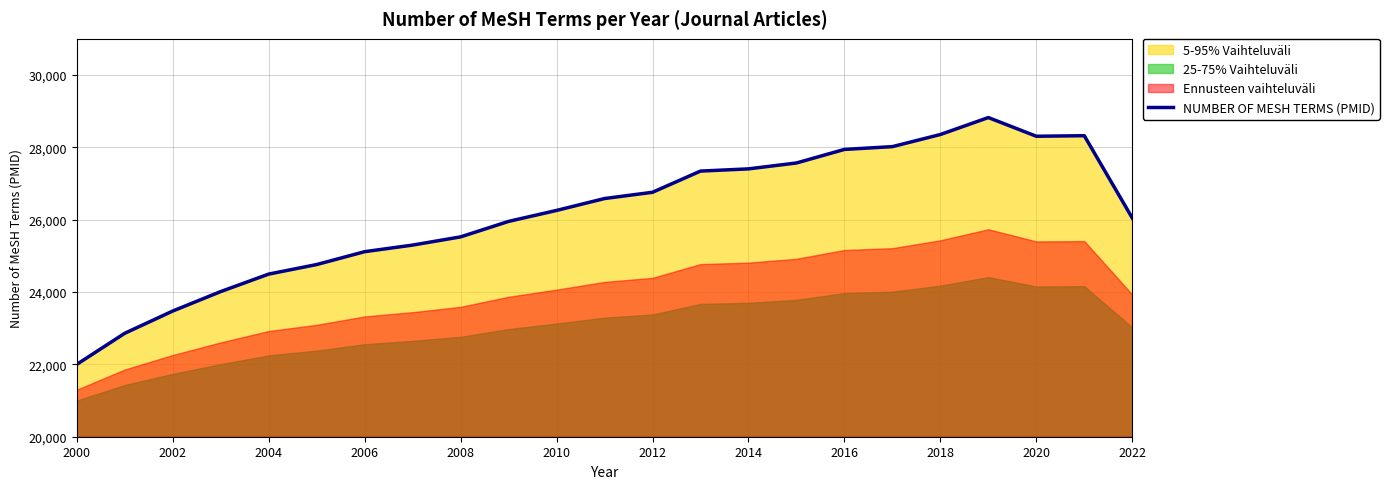

Is it true that NUMBER OF MESH TERMS (PMID) equals 14224 at 2006?

False